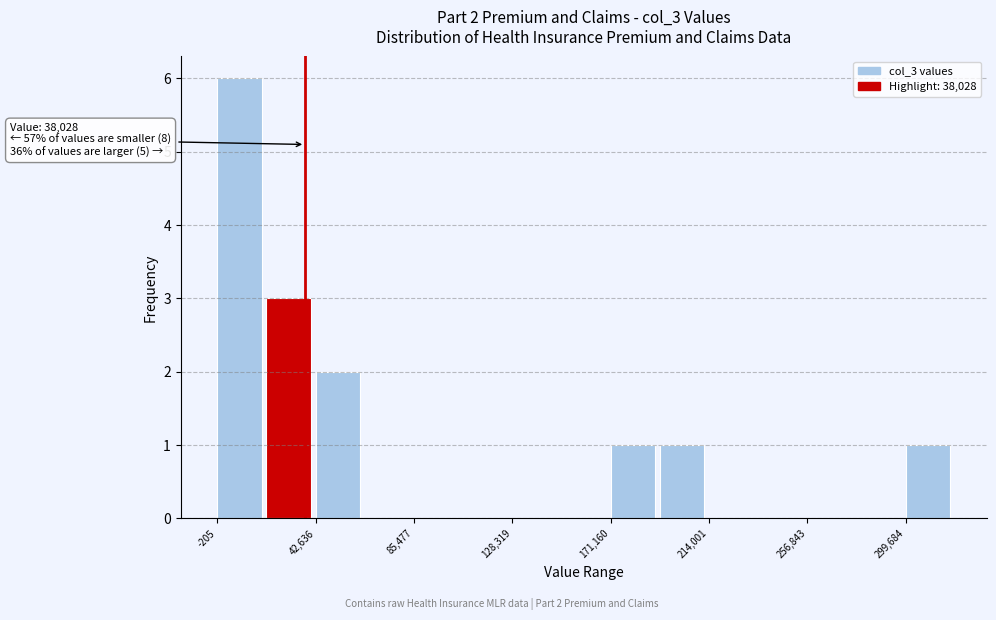

Which range on the x-axis has the tallest bar?

0 to 20000